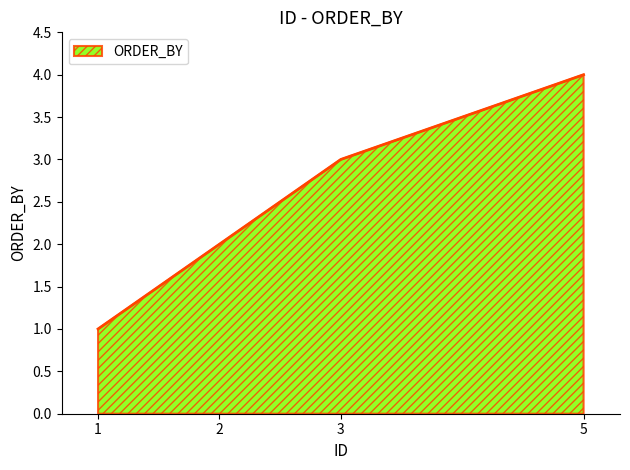

Approximately how many times larger is the value at 1 compared to 2?

0.5